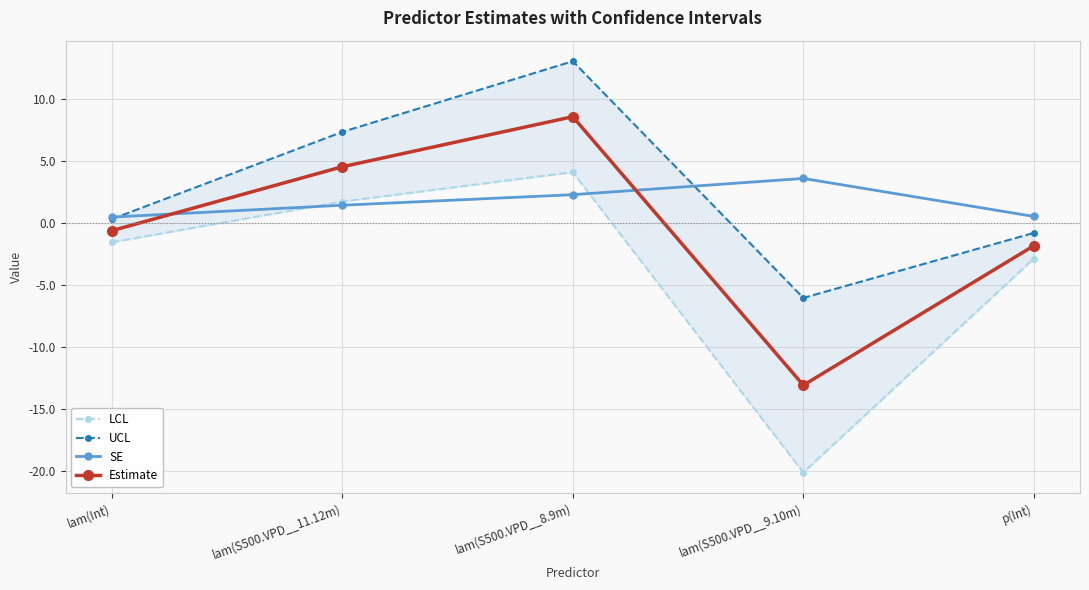

The UCL series shows -1.4 at p(Int). True or false?

False